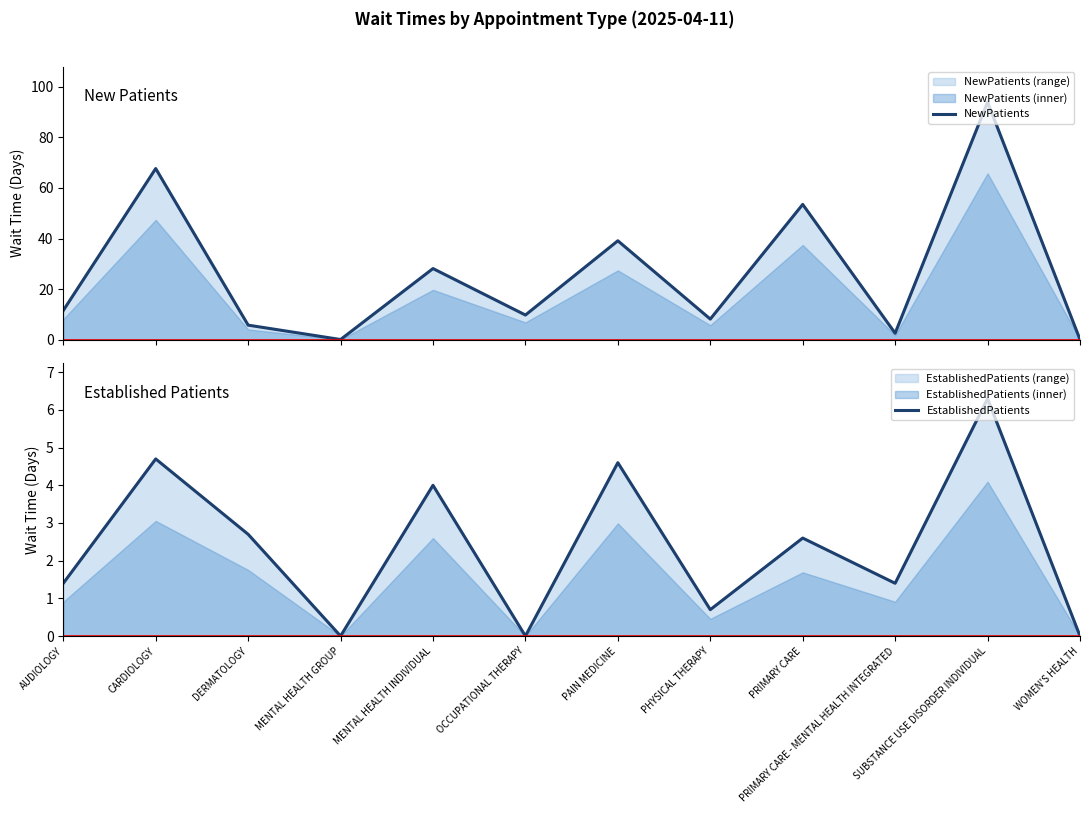

Reading left to right, extract all data points from this chart.

NewPatients: AUDIOLOGY=11.5	CARDIOLOGY=67.7	DERMATOLOGY=5.7	MENTAL HEALTH GROUP=0.0	MENTAL HEALTH INDIVIDUAL=28.1	OCCUPATIONAL THERAPY=9.7	PAIN MEDICINE=39.1	PHYSICAL THERAPY=8.1	PRIMARY CARE=53.5	PRIMARY CARE - MENTAL HEALTH INTEGRATED=2.5	SUBSTANCE USE DISORDER INDIVIDUAL=94.0	WOMEN'S HEALTH=0.0
EstablishedPatients: AUDIOLOGY=1.4	CARDIOLOGY=4.7	DERMATOLOGY=2.7	MENTAL HEALTH GROUP=0.0	MENTAL HEALTH INDIVIDUAL=4.0	OCCUPATIONAL THERAPY=0.0	PAIN MEDICINE=4.6	PHYSICAL THERAPY=0.7	PRIMARY CARE=2.6	PRIMARY CARE - MENTAL HEALTH INTEGRATED=1.4	SUBSTANCE USE DISORDER INDIVIDUAL=6.3	WOMEN'S HEALTH=0.0